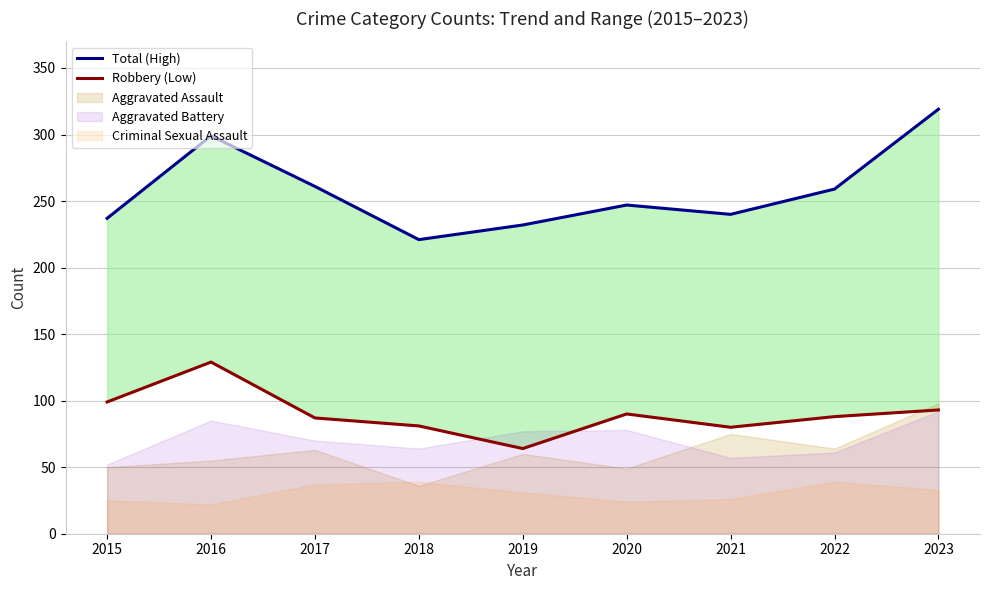

Which series changed the most between 2021 and 2023?

Total (High)